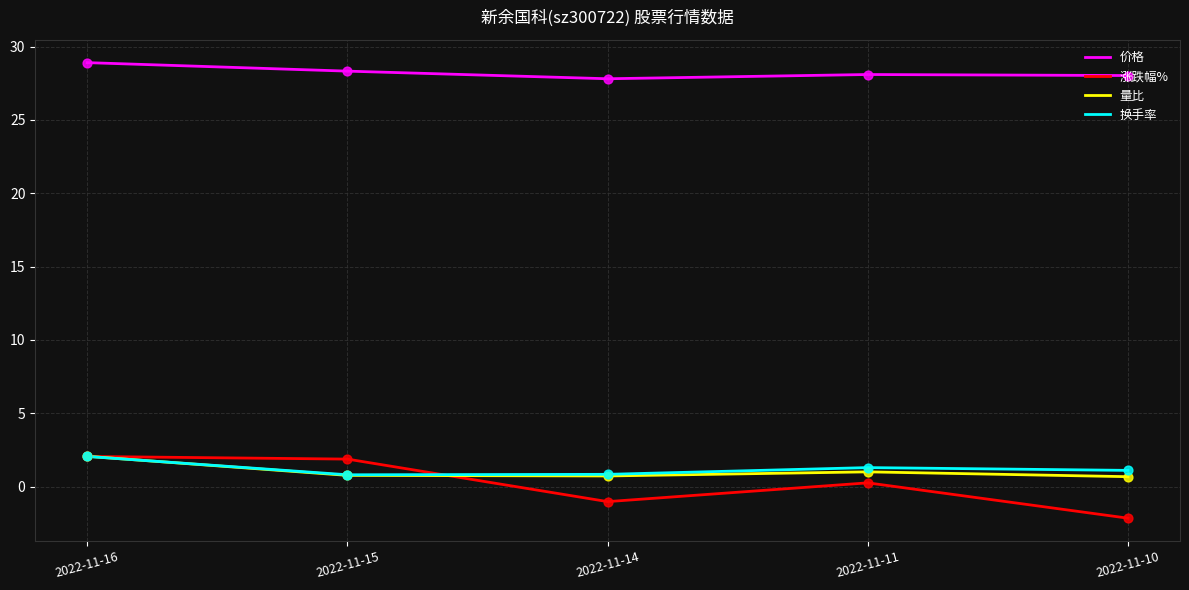

At how many categories does at least one series exceed 10?

5